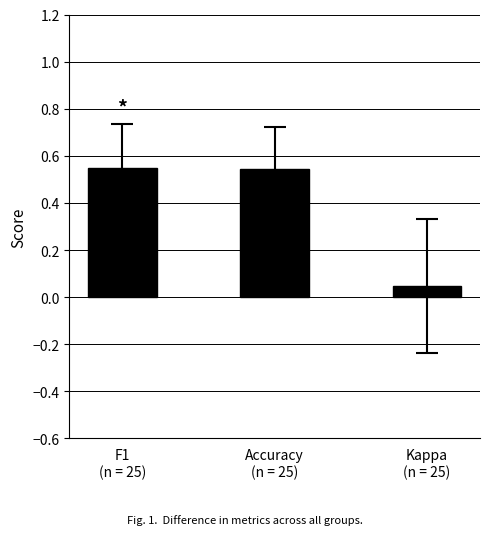

What is the average value?

0.4